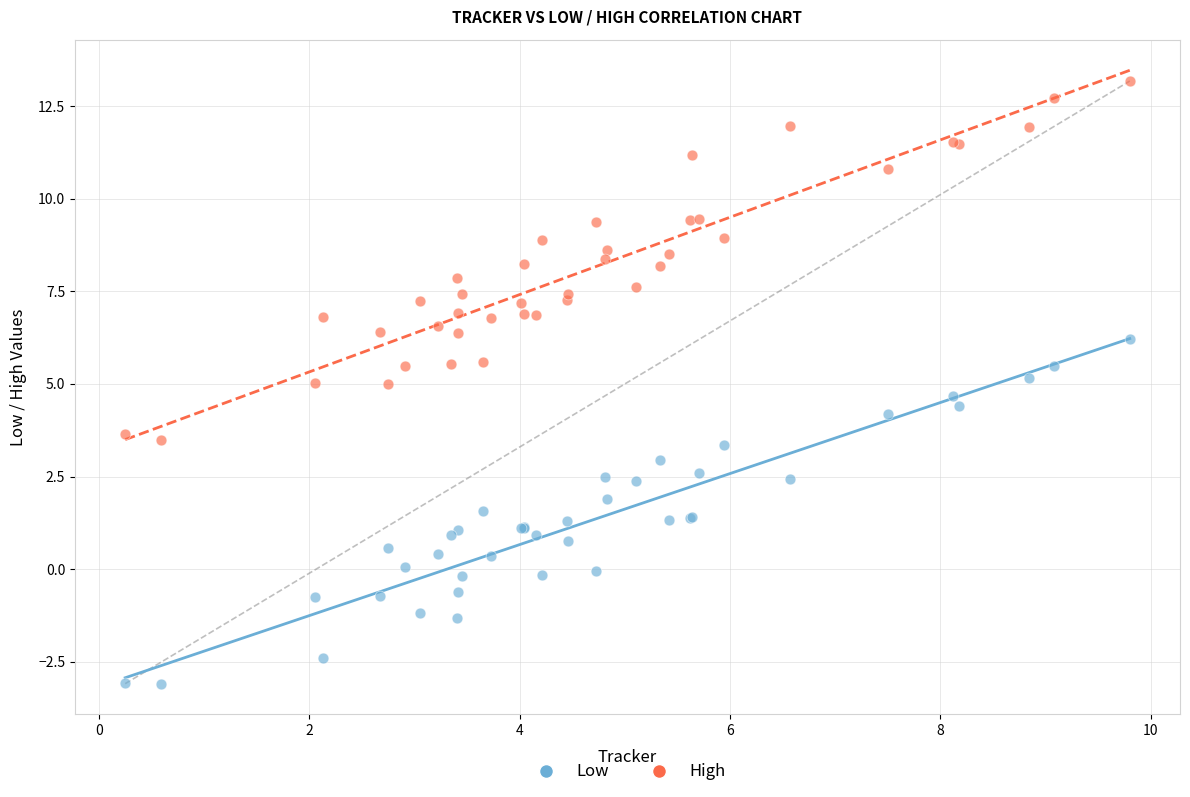

Which series has the largest Y range (max minus min)?

High